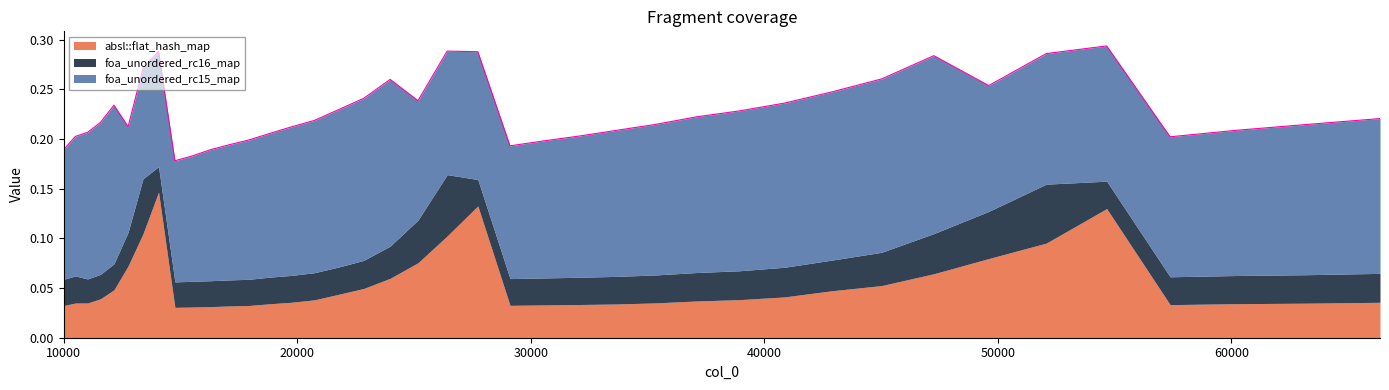

Reading left to right, transcribe all the data shown in this chart.

absl::flat_hash_map: 10000=0.0	10500=0.0	11025=0.0	11576=0.0	12154=0.0	12760=0.1	13396=0.1	14063=0.1	14763=0.0	15498=0.0	16269=0.0	17078=0.0	17927=0.0	18818=0.0	19753=0.0	20734=0.0	21764=0.0	22845=0.0	23980=0.1	25171=0.1	26421=0.1	27733=0.1	29110=0.0	30555=0.0	32072=0.0	33664=0.0	35335=0.0	37089=0.0	38930=0.0	40863=0.0	42892=0.0	45022=0.1	47258=0.1	49605=0.1	52069=0.1	54656=0.1	57372=0.0	60223=0.0	63216=0.0	66358=0.0
foa_unordered_rc16_map: 10000=0.0	10500=0.0	11025=0.0	11576=0.0	12154=0.0	12760=0.0	13396=0.1	14063=0.0	14763=0.0	15498=0.0	16269=0.0	17078=0.0	17927=0.0	18818=0.0	19753=0.0	20734=0.0	21764=0.0	22845=0.0	23980=0.0	25171=0.0	26421=0.1	27733=0.0	29110=0.0	30555=0.0	32072=0.0	33664=0.0	35335=0.0	37089=0.0	38930=0.0	40863=0.0	42892=0.0	45022=0.0	47258=0.0	49605=0.0	52069=0.1	54656=0.0	57372=0.0	60223=0.0	63216=0.0	66358=0.0
foa_unordered_rc15_map: 10000=0.1	10500=0.1	11025=0.1	11576=0.2	12154=0.2	12760=0.1	13396=0.1	14063=0.1	14763=0.1	15498=0.1	16269=0.1	17078=0.1	17927=0.1	18818=0.1	19753=0.1	20734=0.2	21764=0.2	22845=0.2	23980=0.2	25171=0.1	26421=0.1	27733=0.1	29110=0.1	30555=0.1	32072=0.1	33664=0.1	35335=0.2	37089=0.2	38930=0.2	40863=0.2	42892=0.2	45022=0.2	47258=0.2	49605=0.1	52069=0.1	54656=0.1	57372=0.1	60223=0.1	63216=0.2	66358=0.2